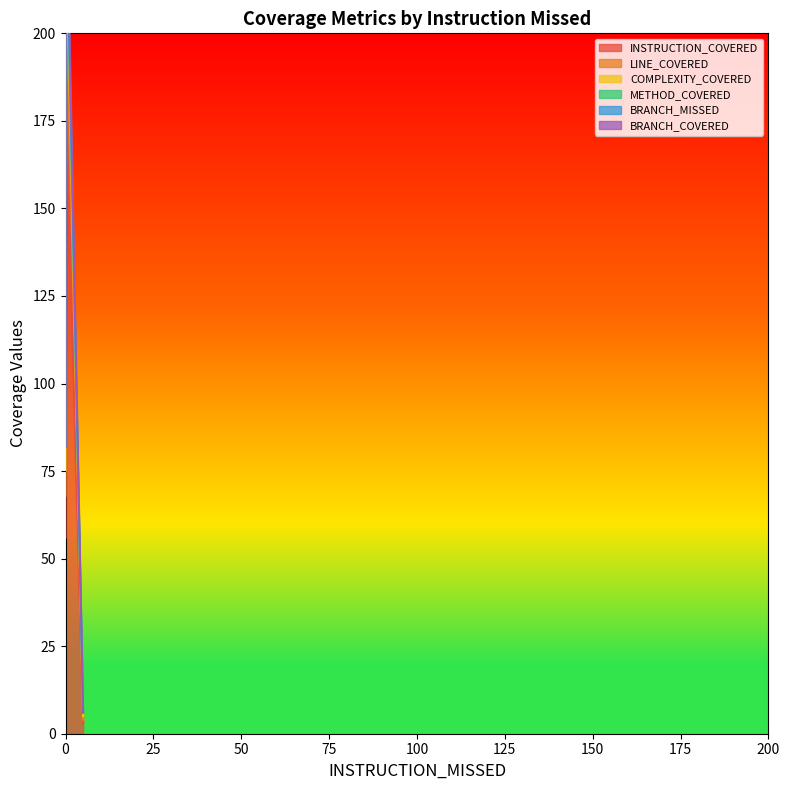

Which series changed the most between 0 and 5?

INSTRUCTION_COVERED